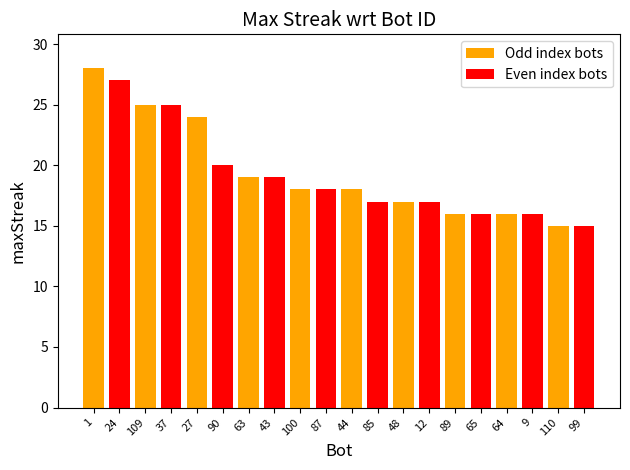

What is the difference between the values at 37 and 89?

9